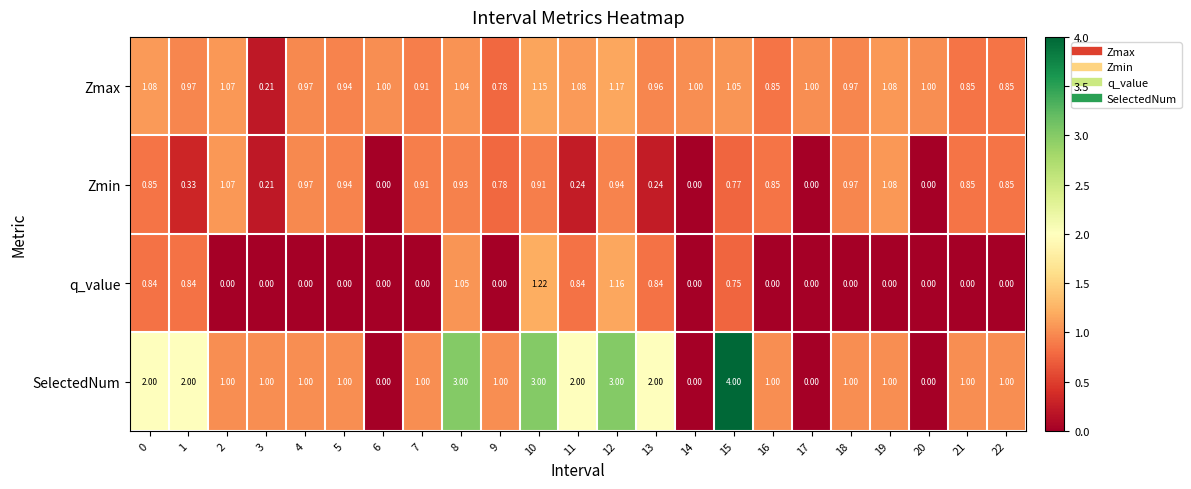

Which series has the widest spread of values?

SelectedNum